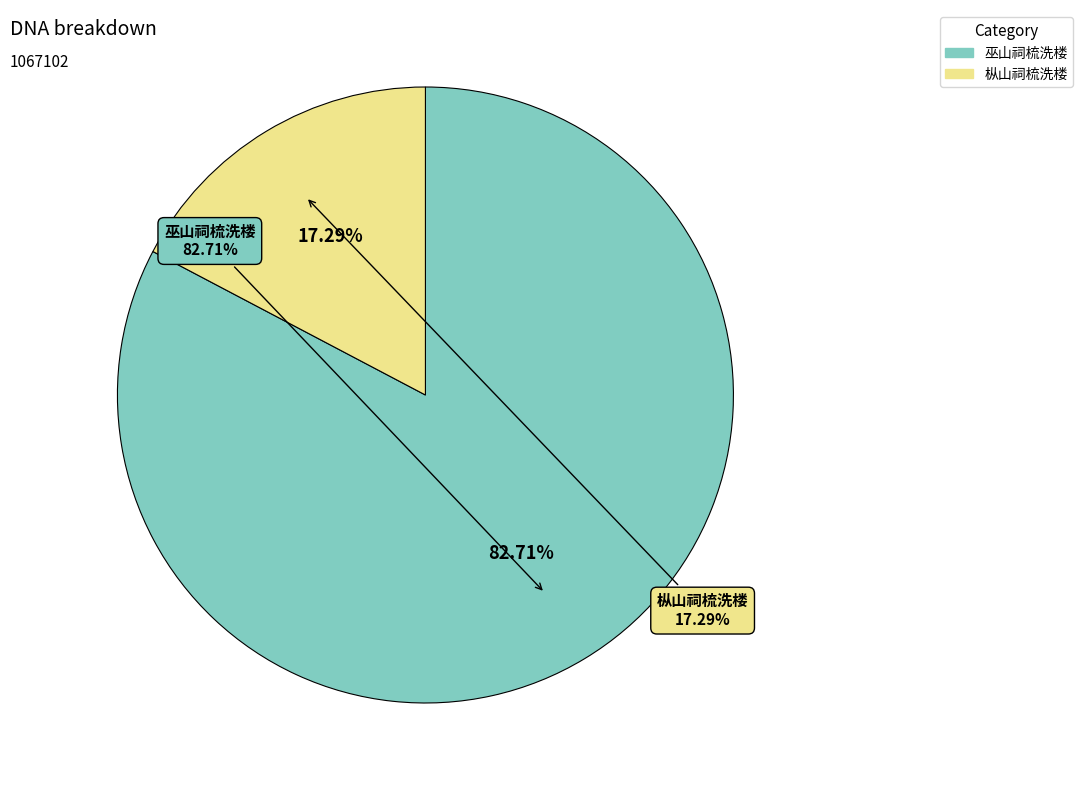

How many segments does this pie chart have?

2